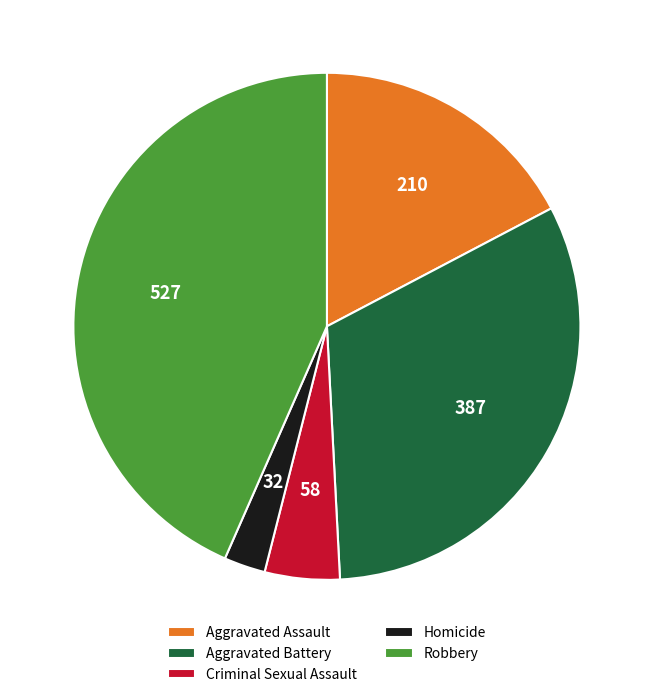

What is the smallest slice in the pie chart?

Homicide